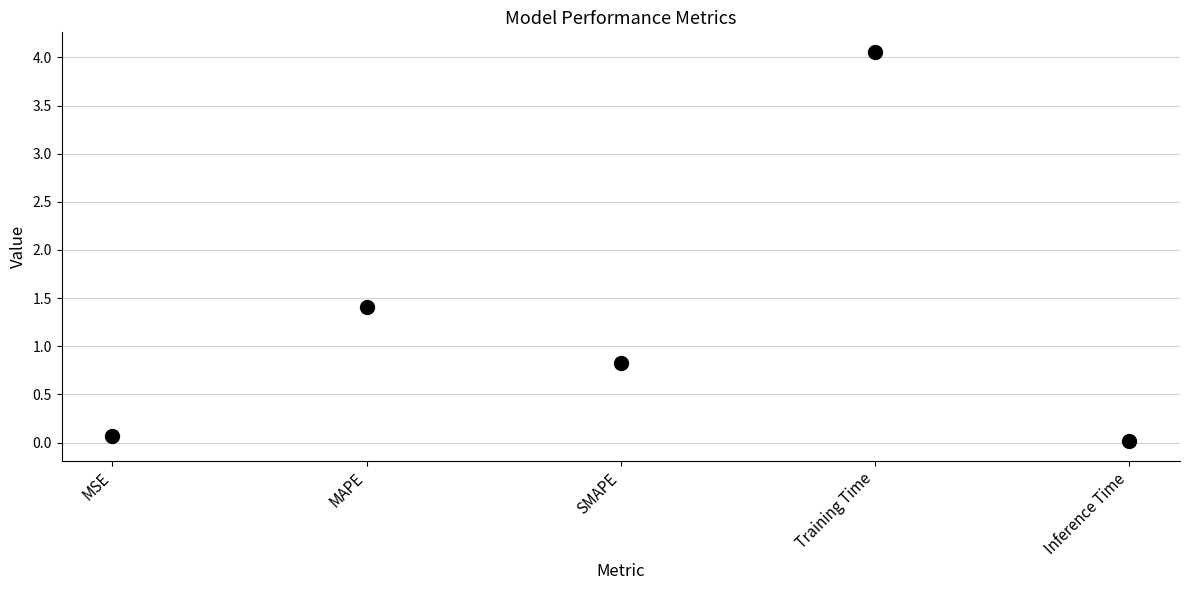

What is the range of Y values (max minus min)?

4.0